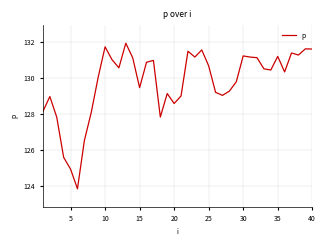

What is the smallest value displayed?

123.9